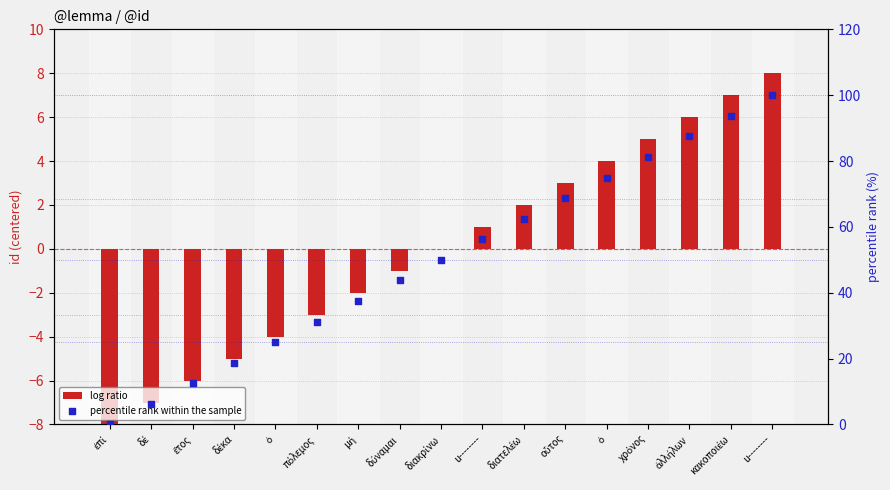

Which series has the widest spread of Y values?

percentile rank within the sample